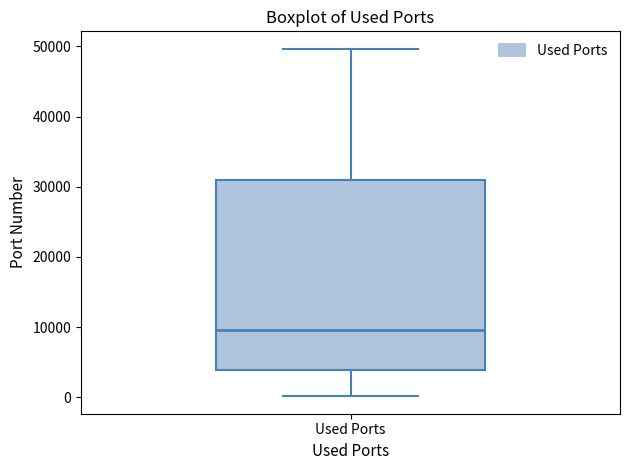

Transcribe this box plot: give where the median line is, the range the box spans, and where the two whiskers end, as read against the y-axis. The values are not printed on the chart, so give them approximately, as read against the axis.

median 10000, box 4000 to 31000, whiskers 0 to 50000